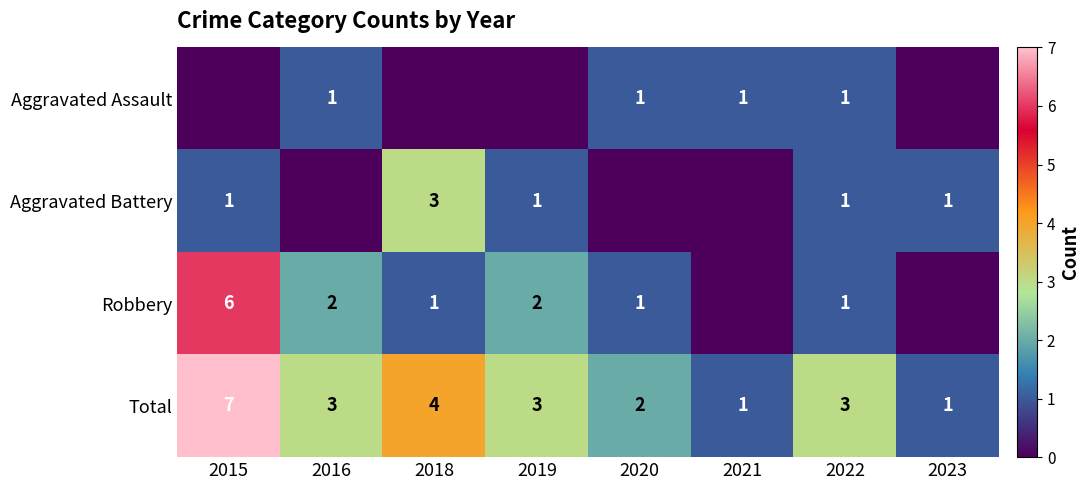

What is the approximate value of Total at 2016?

3